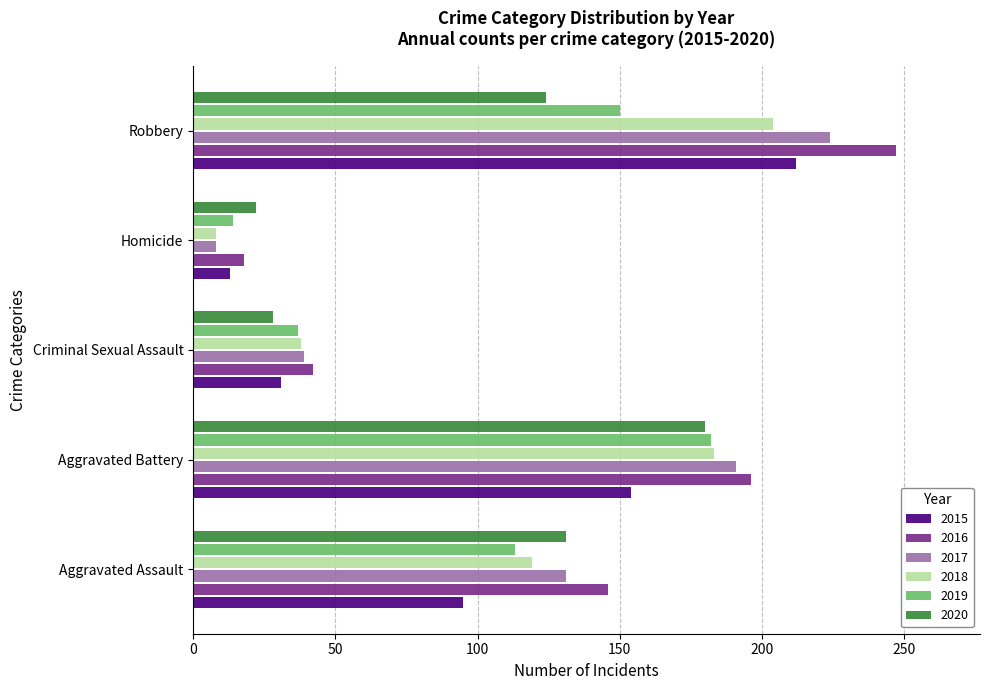

Which series has the widest spread of values?

2016